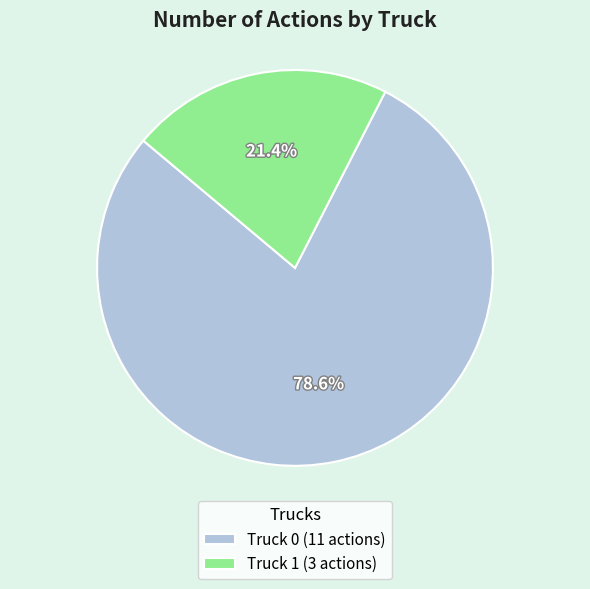

To the nearest percent, what percentage of the pie is Truck 0?

79%